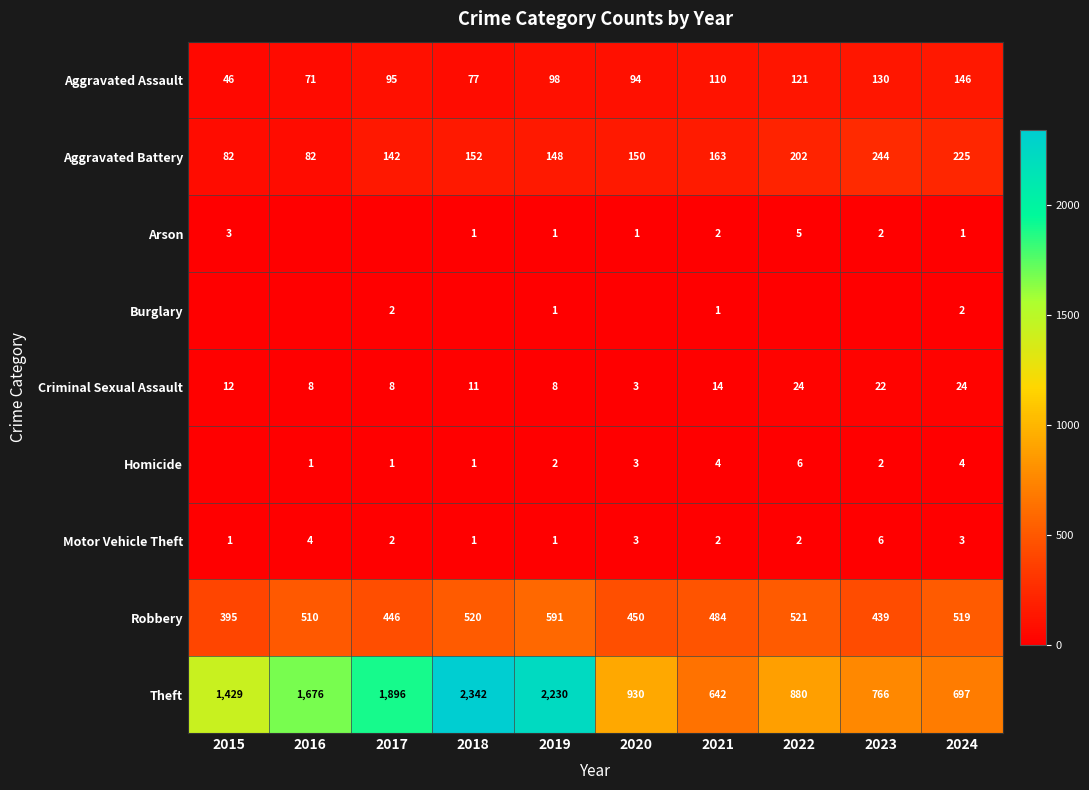

The value of Arson at 2022 is 5. True or false?

True